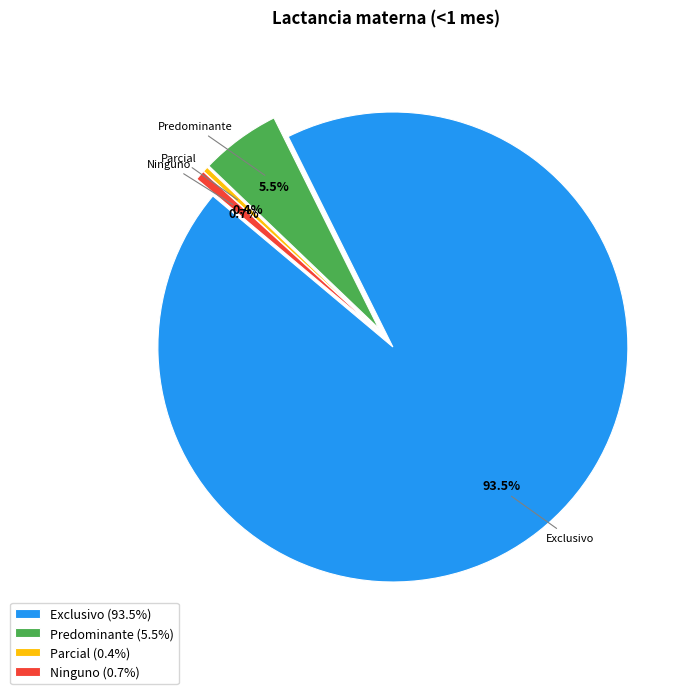

To the nearest percent, what is the average slice percentage?

25%